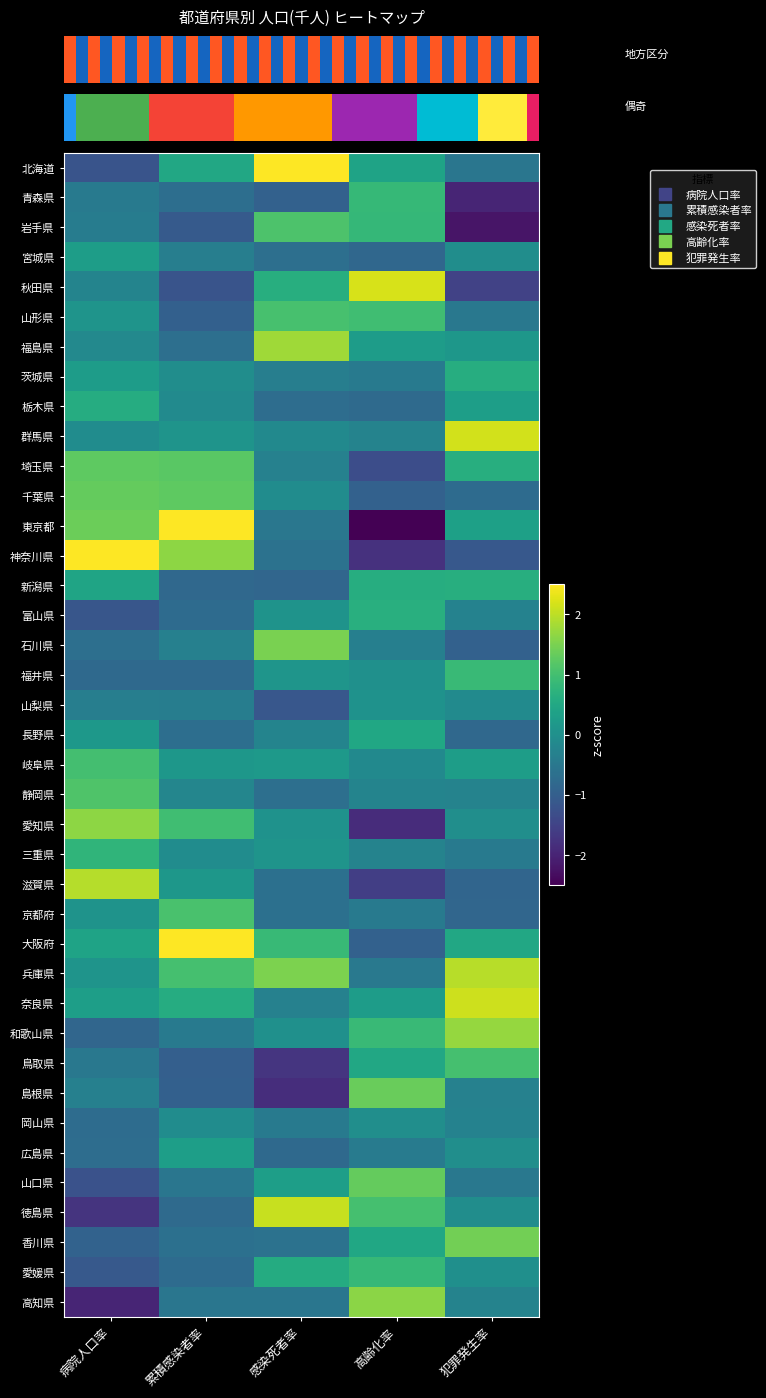

At which category is the sum across all series the highest?

高齢化率